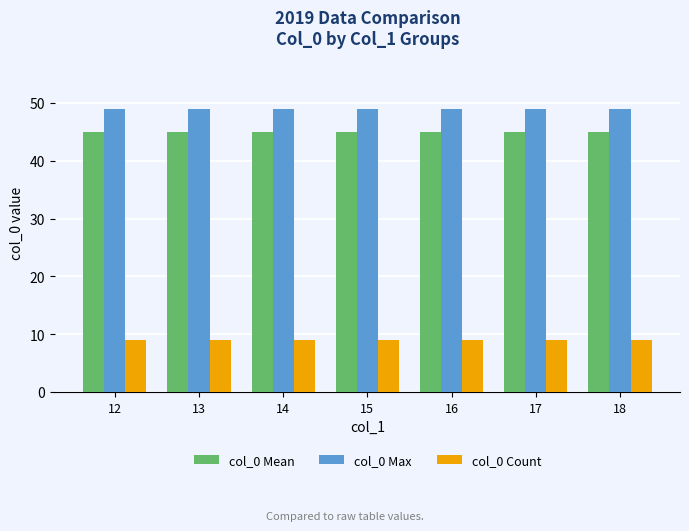

How many bars are there in total?

21